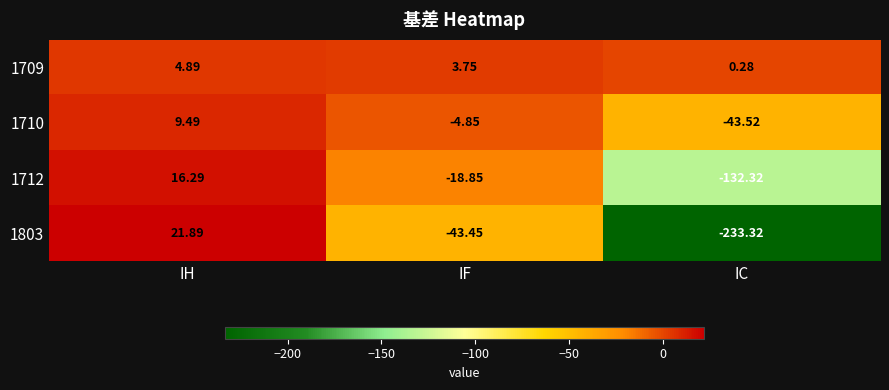

Which series has the widest spread of values?

1803